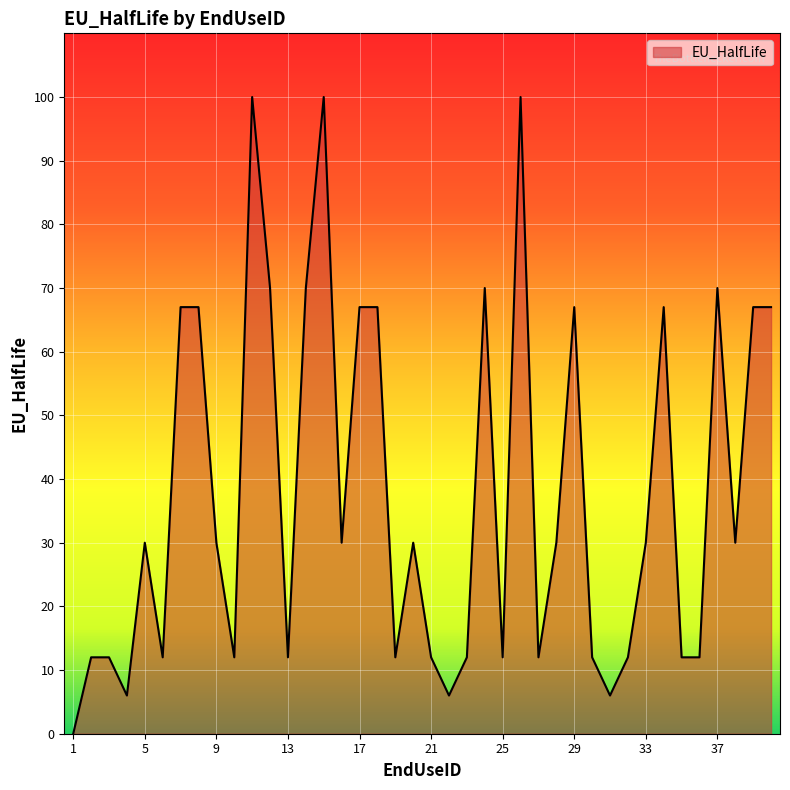

What is the maximum value shown in the chart?

100